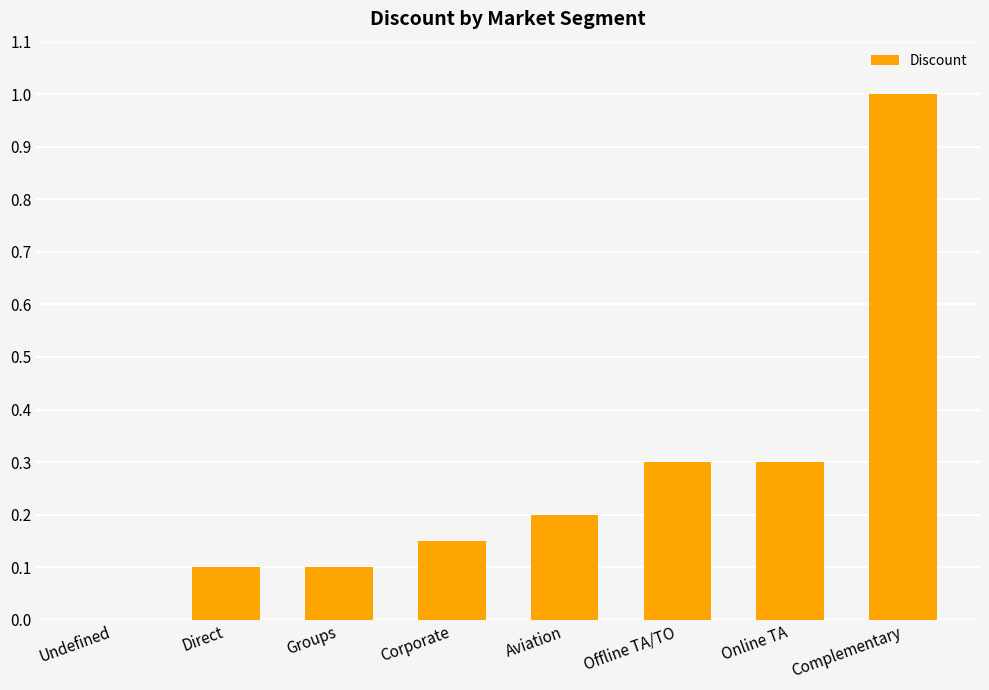

Count the number of values greater than 0.

7